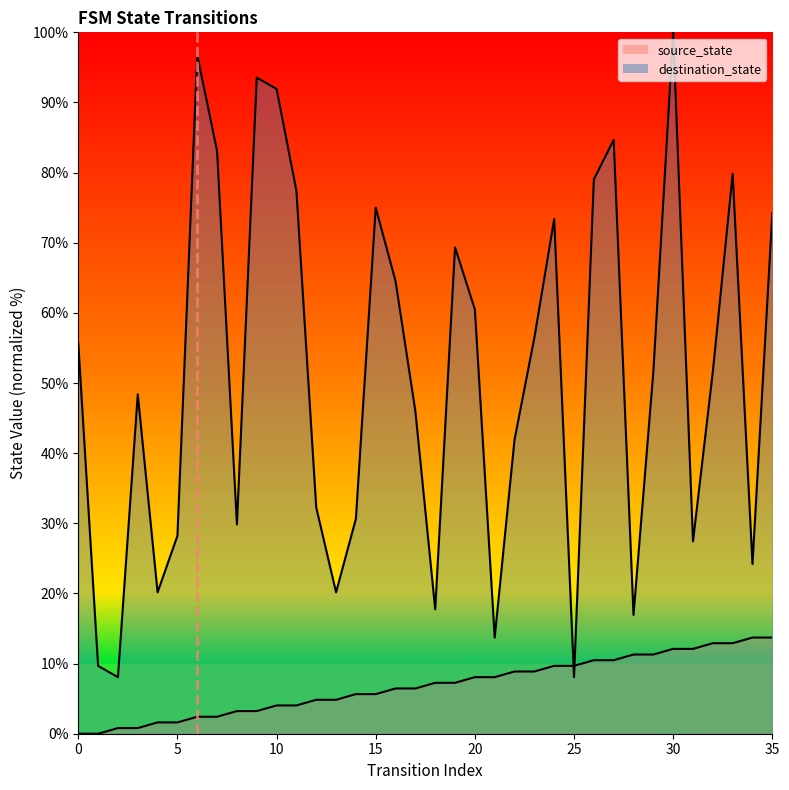

Rank the series at 3 from highest to lowest value.

destination_state, source_state